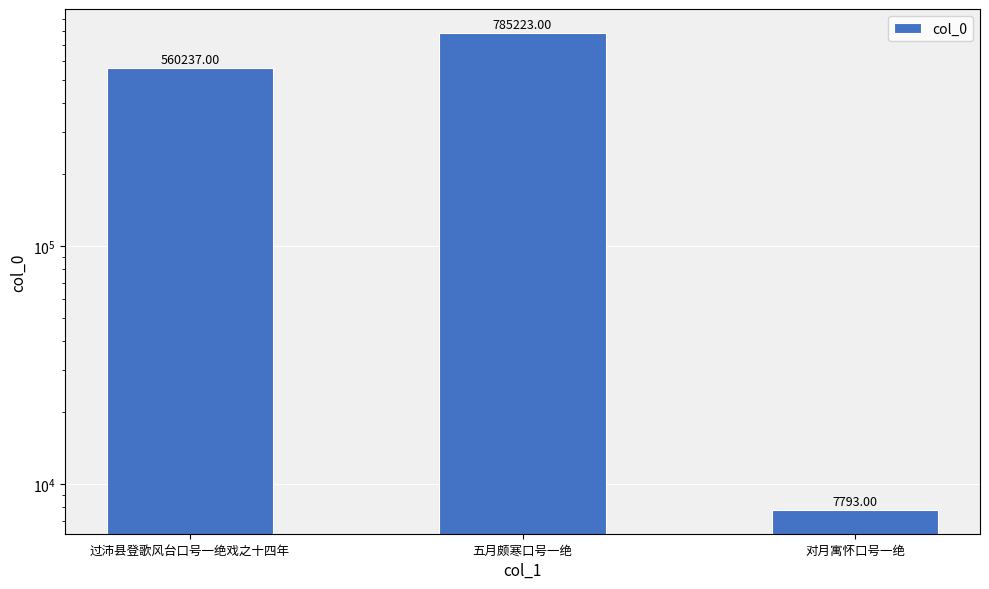

What is the difference between the second highest and minimum values?

552444